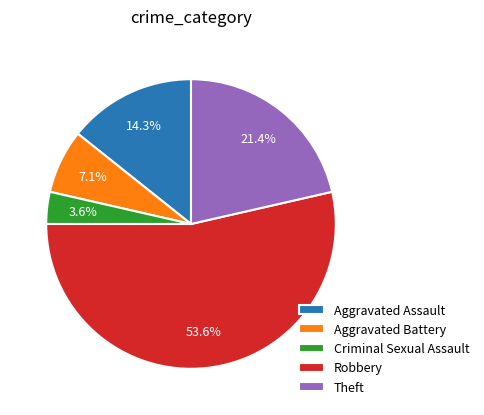

What is the majority slice?

Robbery